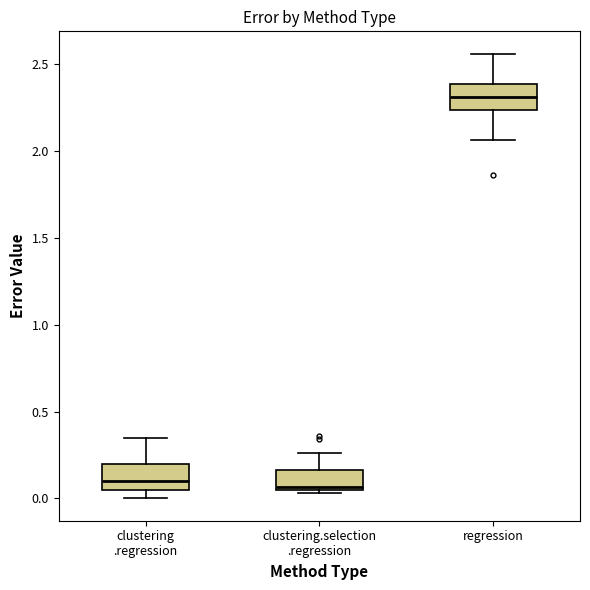

Reading left to right, read every box against the y-axis: the position of its median line, the range the box covers, and the ends of its whiskers. The values are not printed on the chart, so give them approximately, as read against the axis.

clustering .regression: median 0.10, box 0.05 to 0.20, whiskers 0.00 to 0.35
clustering.selection .regression: median 0.05 (just above the box's lower edge), box 0.05 to 0.15, whiskers 0.05 (just below the box's lower edge) to 0.25
regression: median 2.30, box 2.25 to 2.40, whiskers 2.05 to 2.55